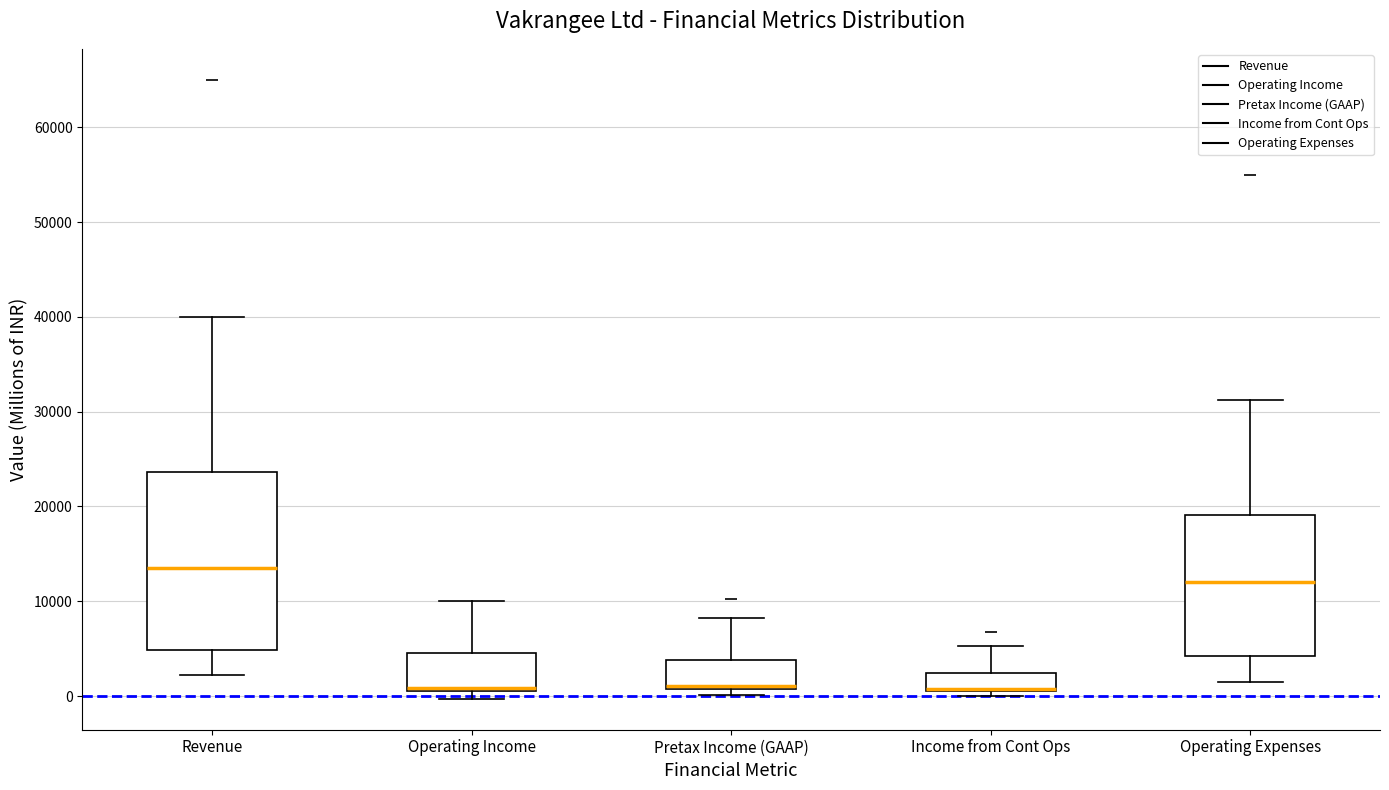

Which box is the tallest, from its lower edge to its upper edge?

Revenue